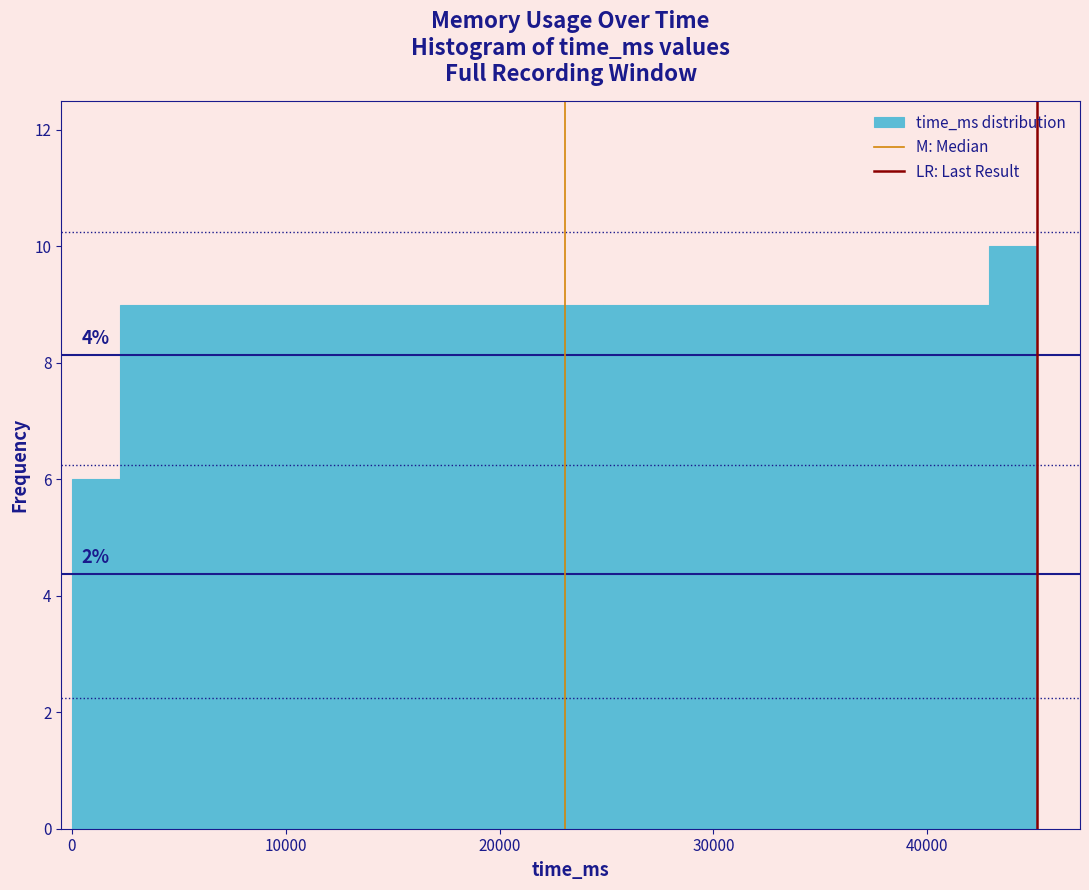

Around what value on the x-axis is the tallest bar? Give the approximate position of its centre, as read against the axis.

44000